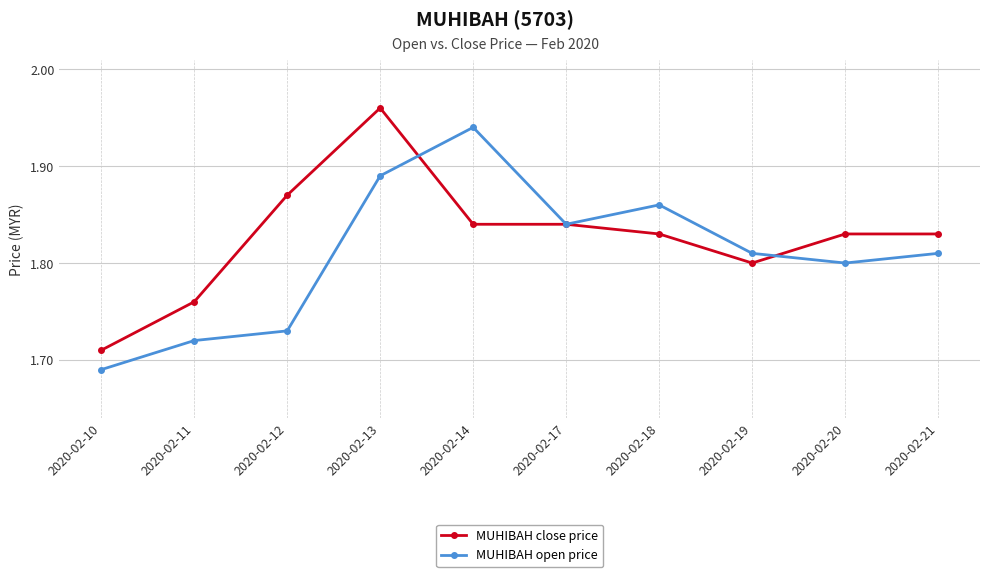

What are all the series names shown in the legend?

MUHIBAH close price, MUHIBAH open price